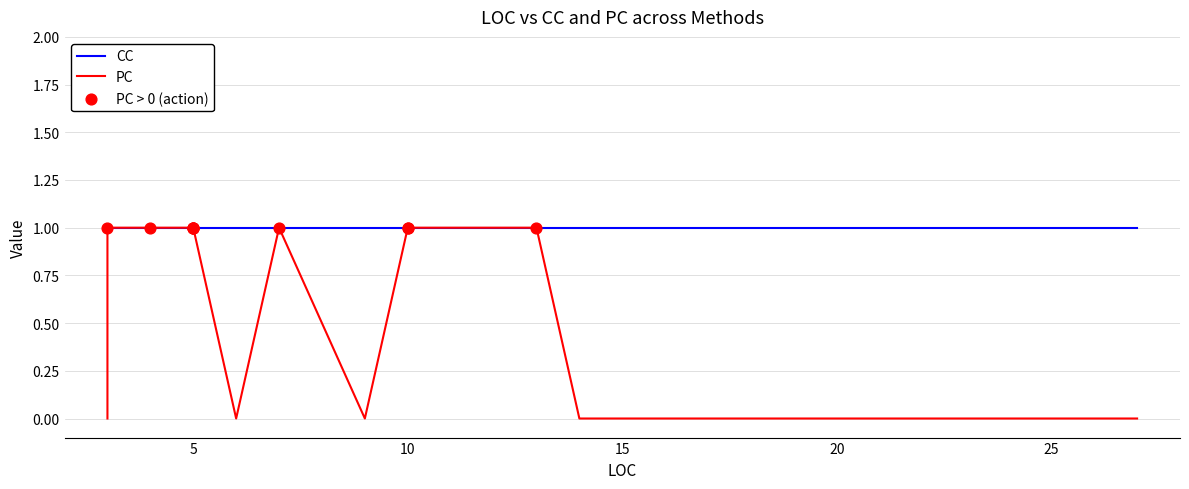

Which has a higher value, 3 or 14?

3